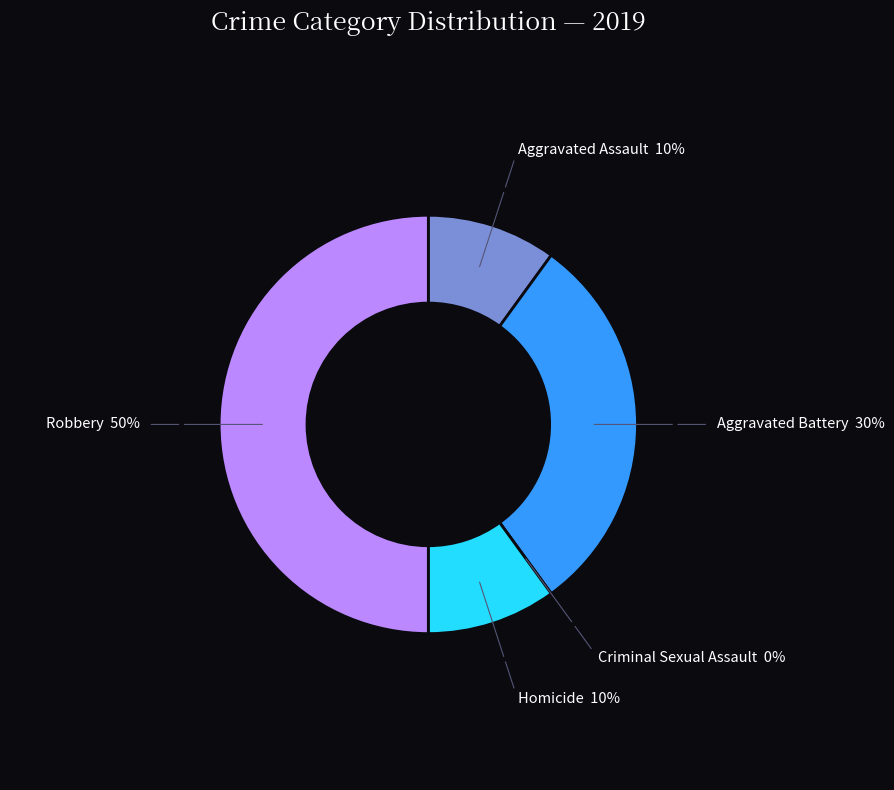

Is it true that Robbery is 43% of the pie?

False